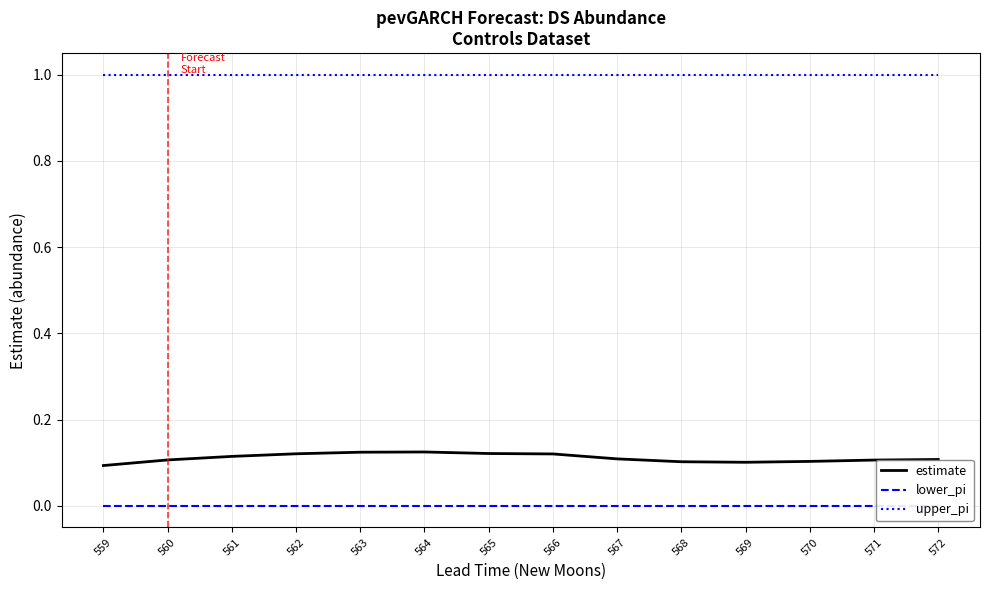

True or false: upper_pi has more than 1 points higher than both neighbors.

False